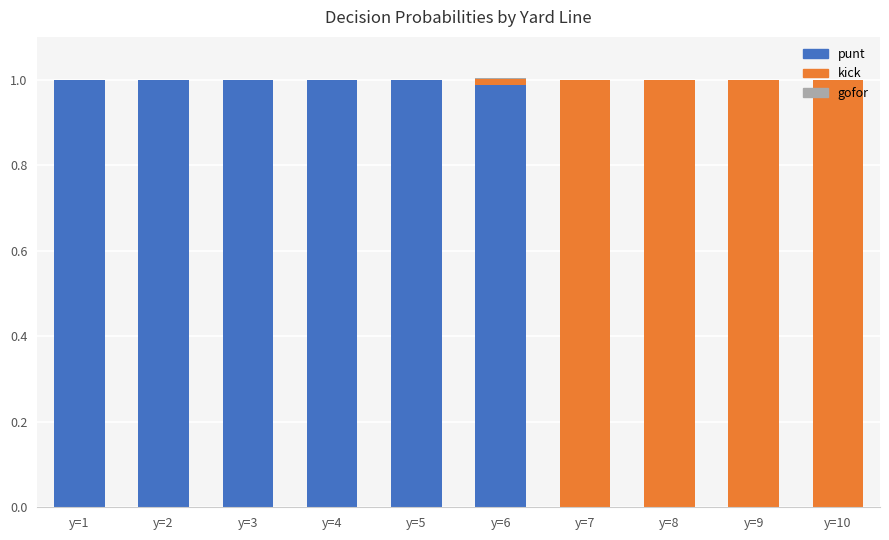

Is it true that punt equals 0.0 at y=8?

True